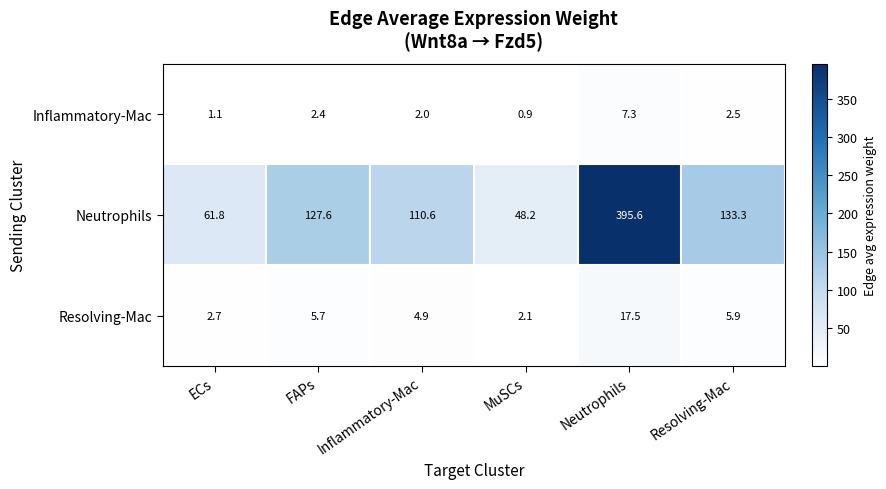

Reading left to right, extract all data points from this chart.

Inflammatory-Mac: 1.1	2.4	2.0	0.9	7.3	2.5
Neutrophils: 61.8	127.6	110.6	48.2	395.6	133.3
Resolving-Mac: 2.7	5.7	4.9	2.1	17.5	5.9